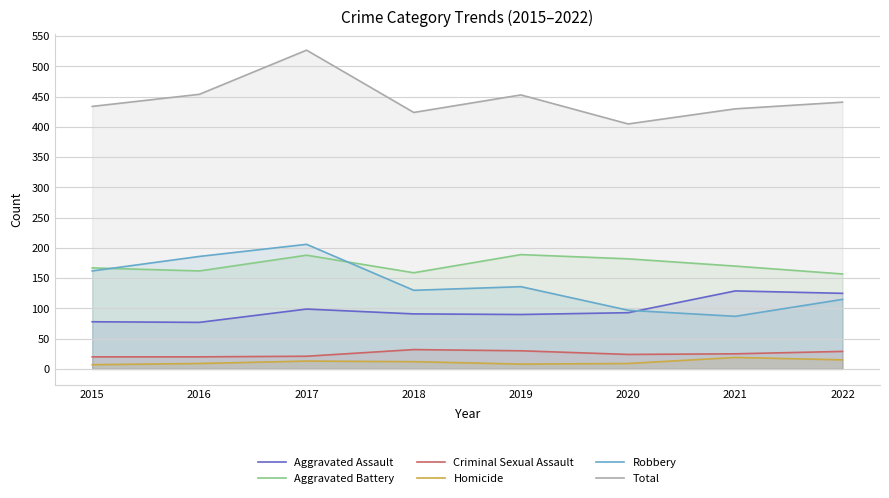

Does the chart display data point markers on the line(s)?

No